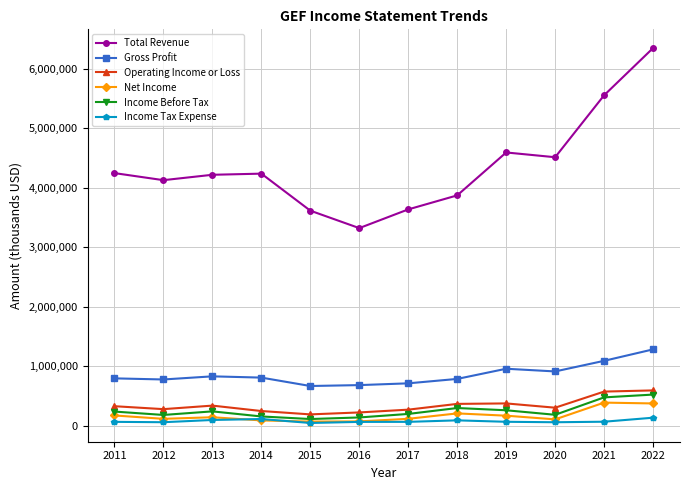

Between 2012 and 2021, which series saw the biggest shift?

Total Revenue